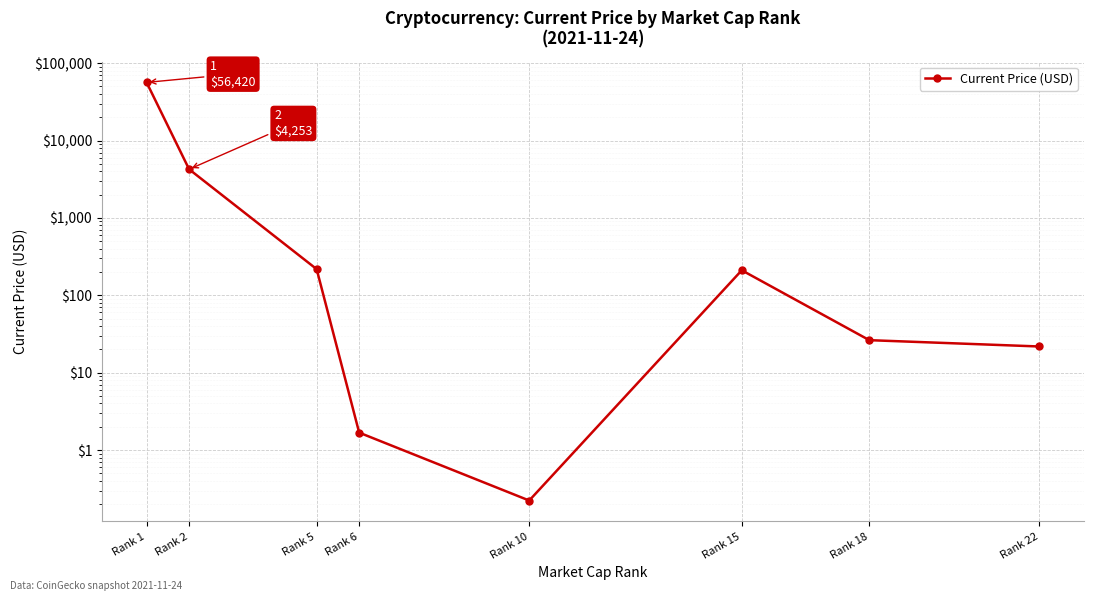

Which has a higher value, Rank 5 or Rank 18?

Rank 5